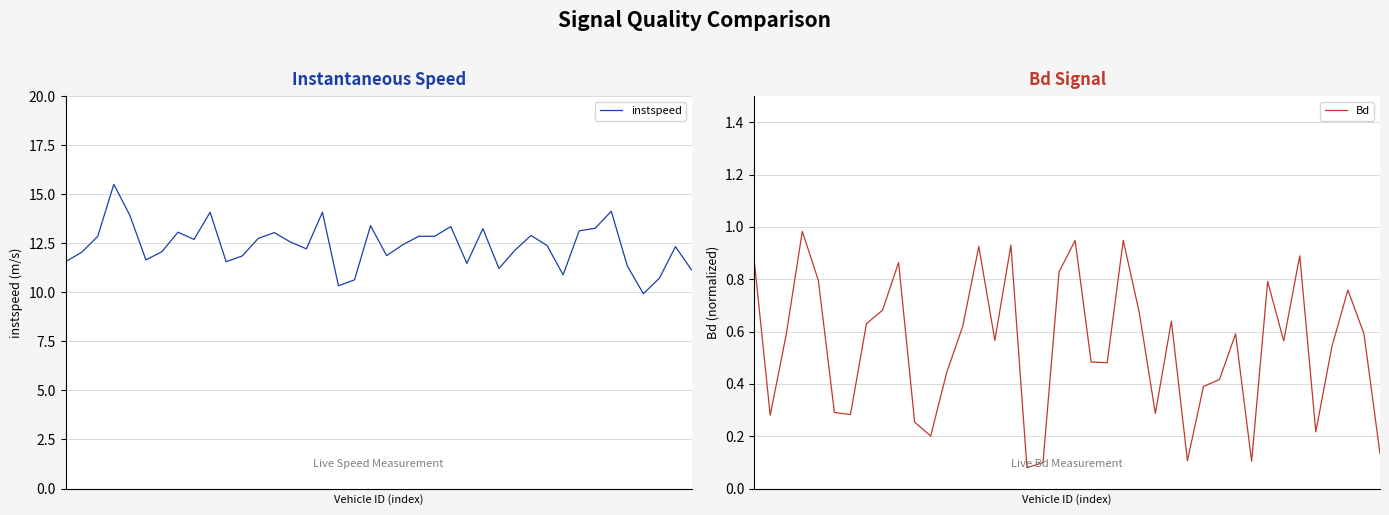

Does the chart display data point markers on the line(s)?

No